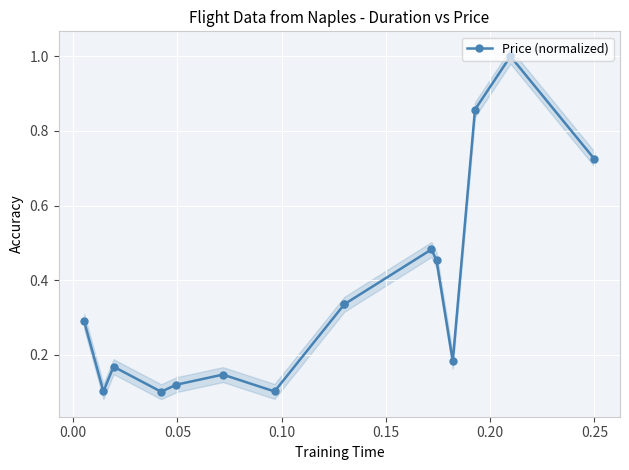

Is it true that the value at 11 is 0.3?

False